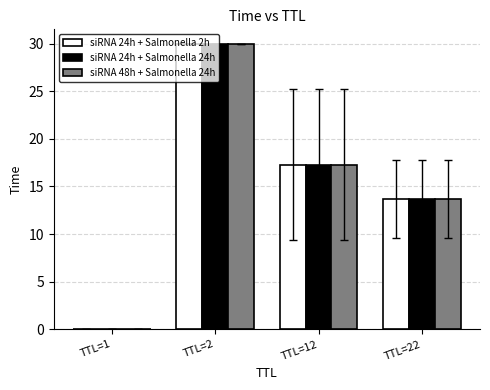

Is it true that siRNA 48h + Salmonella 24h equals 5.8 at TTL=22?

False